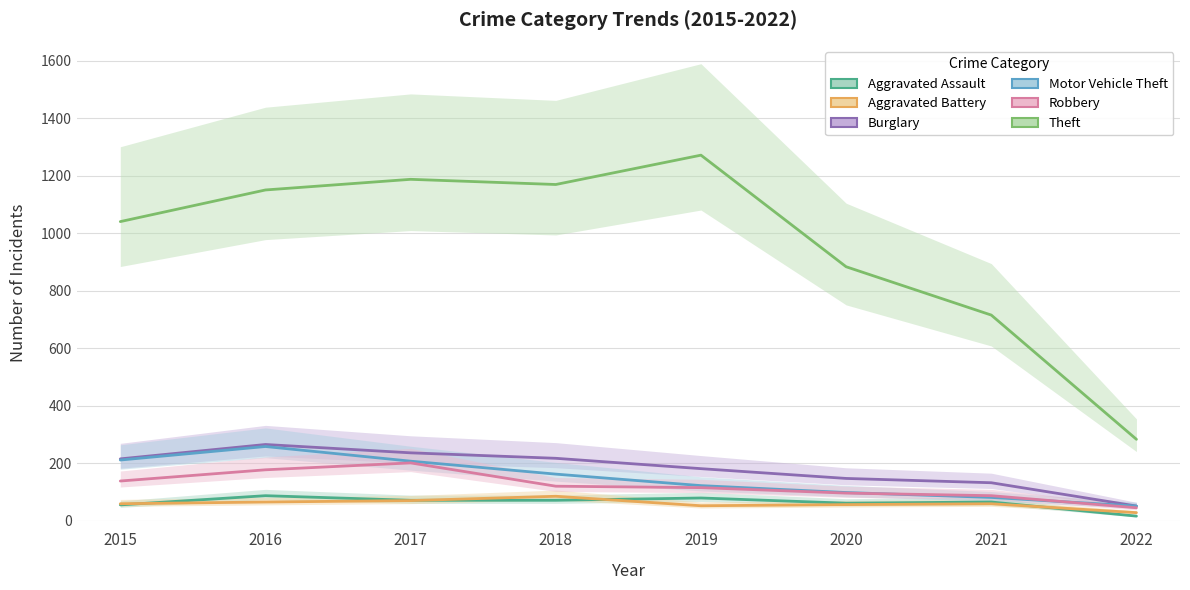

What is the difference between the maximum and minimum values in the Motor Vehicle Theft series?

207